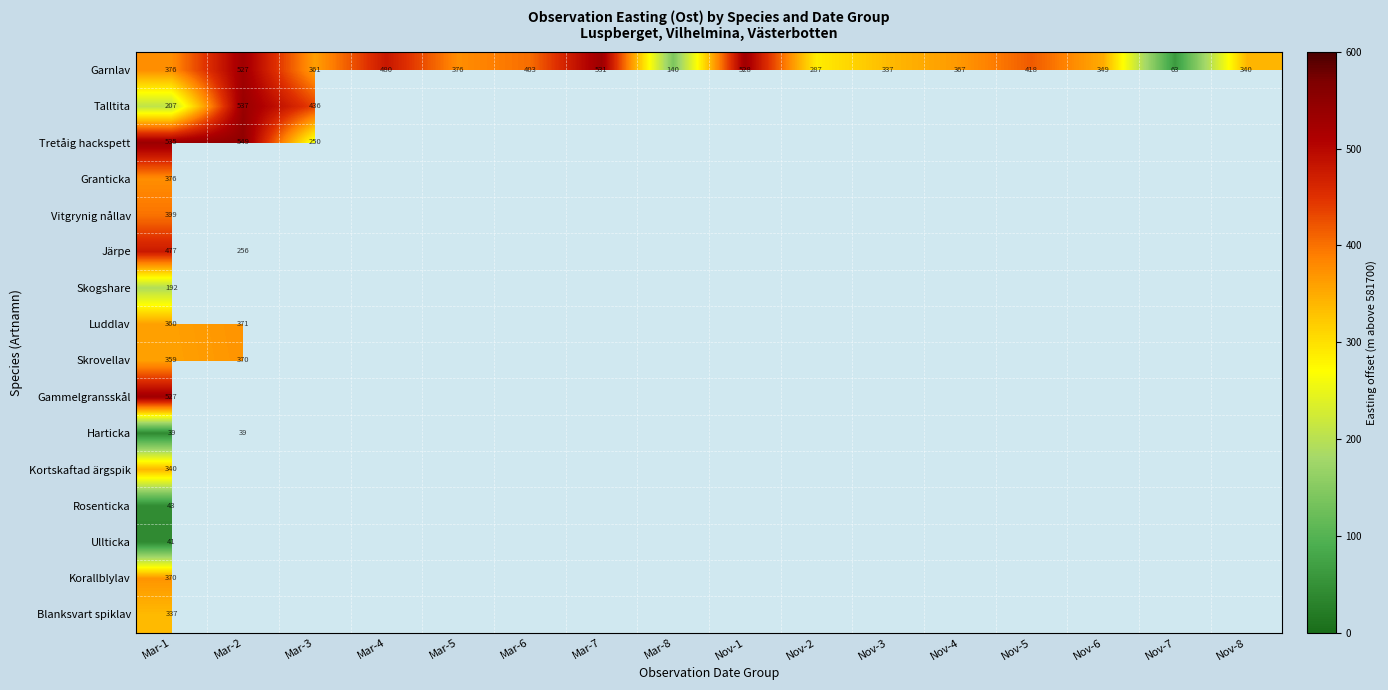

What is the smallest value displayed?

39.0